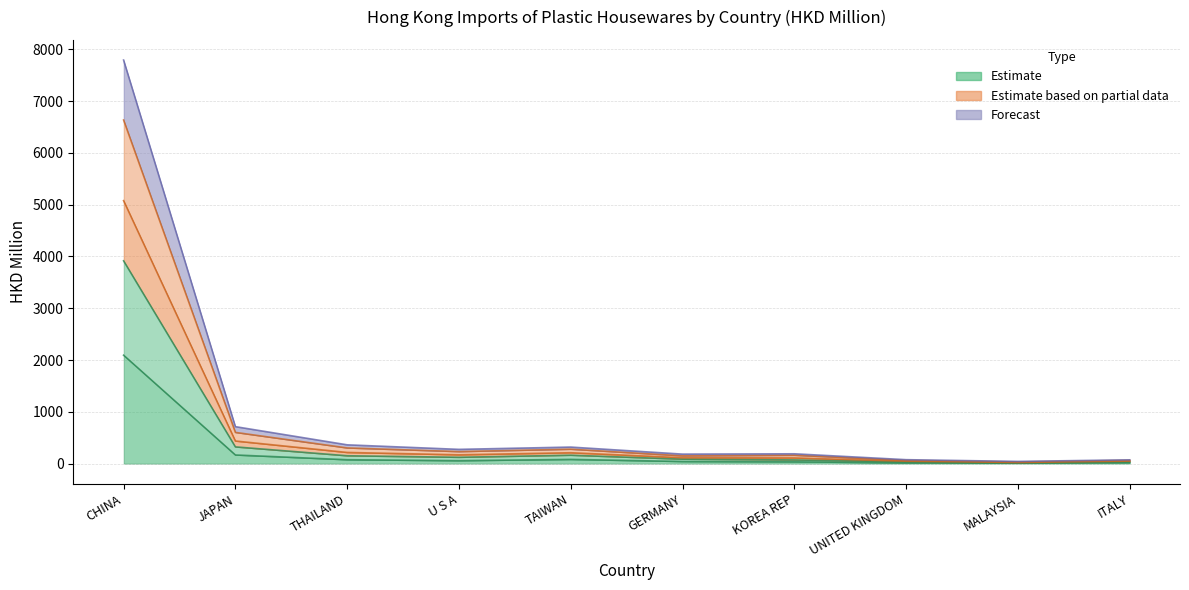

True or false: 201909 has a value of 109.6 at KOREA REP.

True